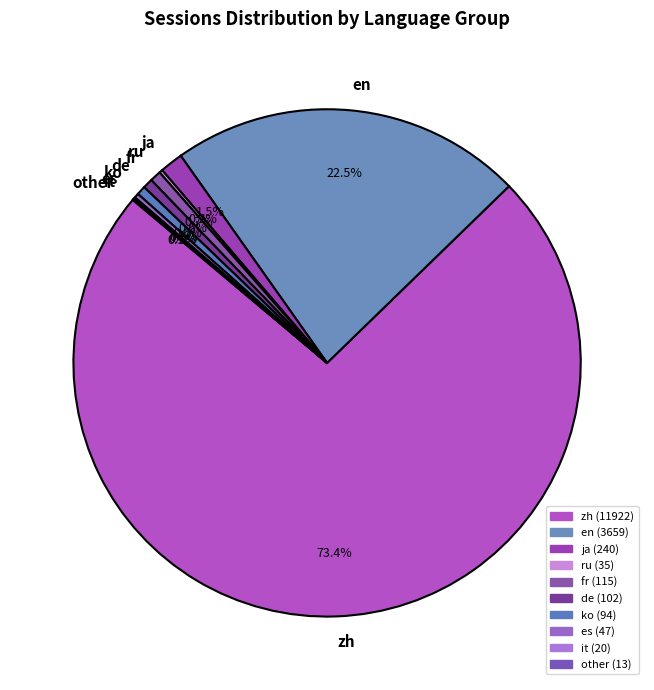

To the nearest percent, what is the combined percentage of ko and fr?

1%